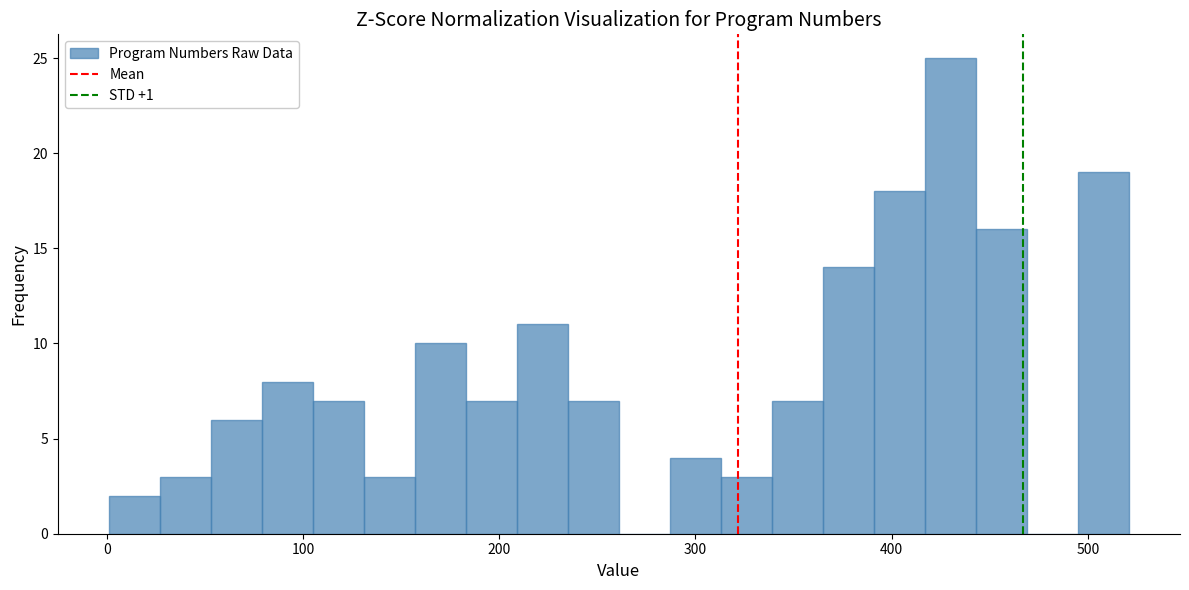

Around what value on the x-axis is the tallest bar? Give the approximate position of its centre, as read against the axis.

430